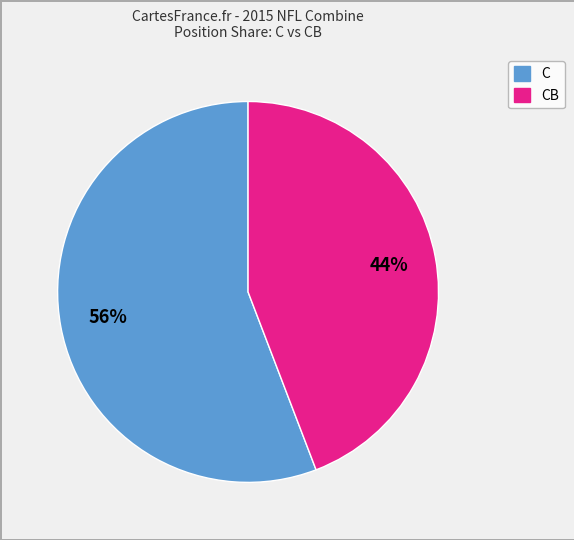

Is there a majority slice in this chart?

Yes